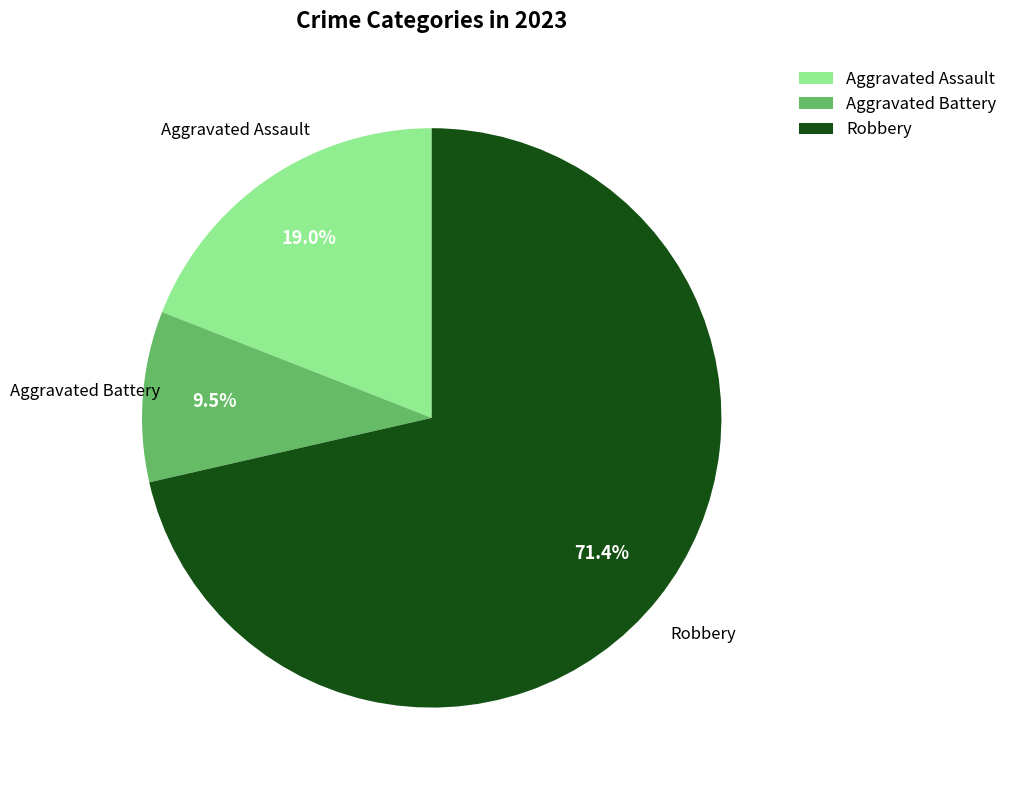

Is the sum of Aggravated Assault and Robbery greater than half?

Yes